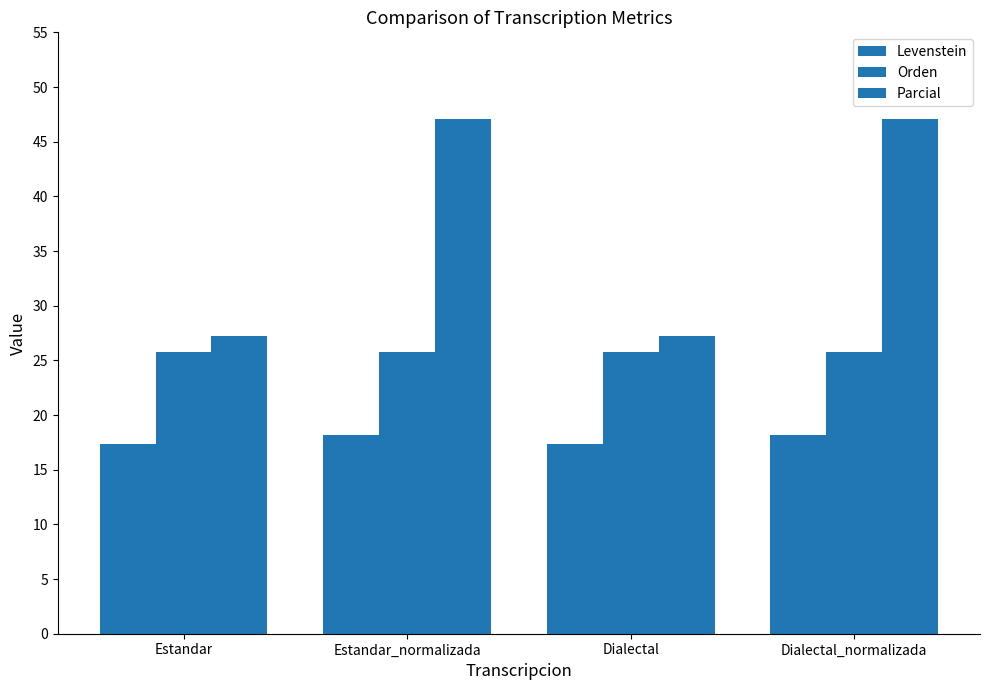

How many categories are shown in the chart?

4